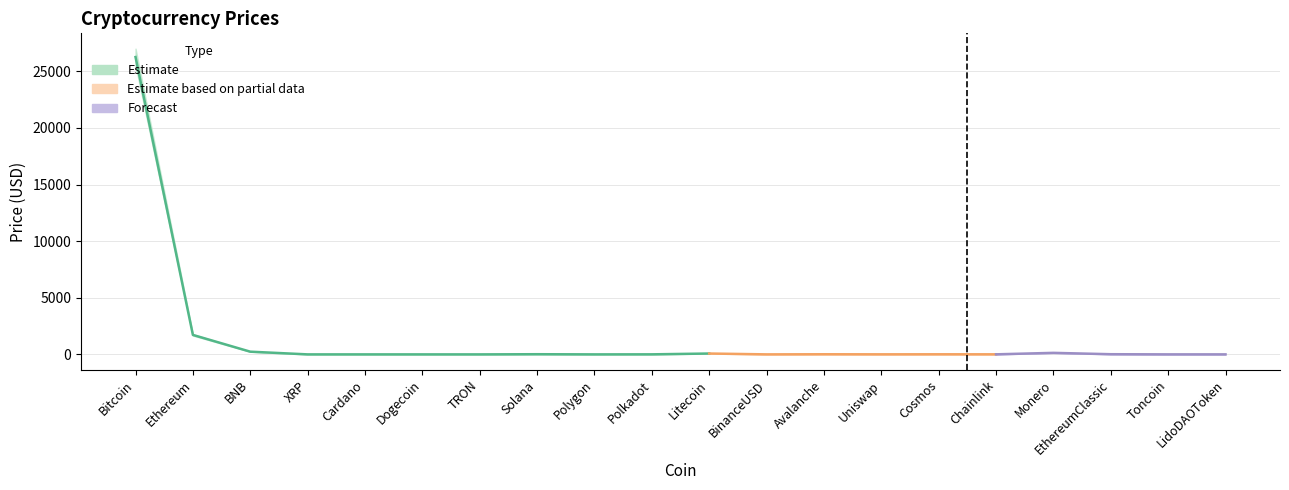

Is this an area chart (filled region under the line)?

No